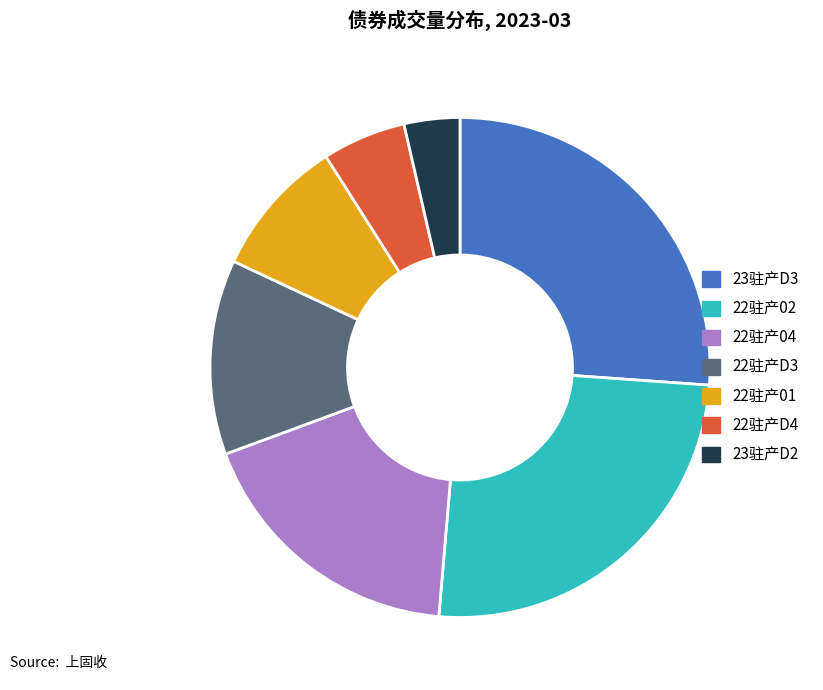

Approximately how many times larger is the value at 22驻产02 compared to 22驻产D3?

2.0